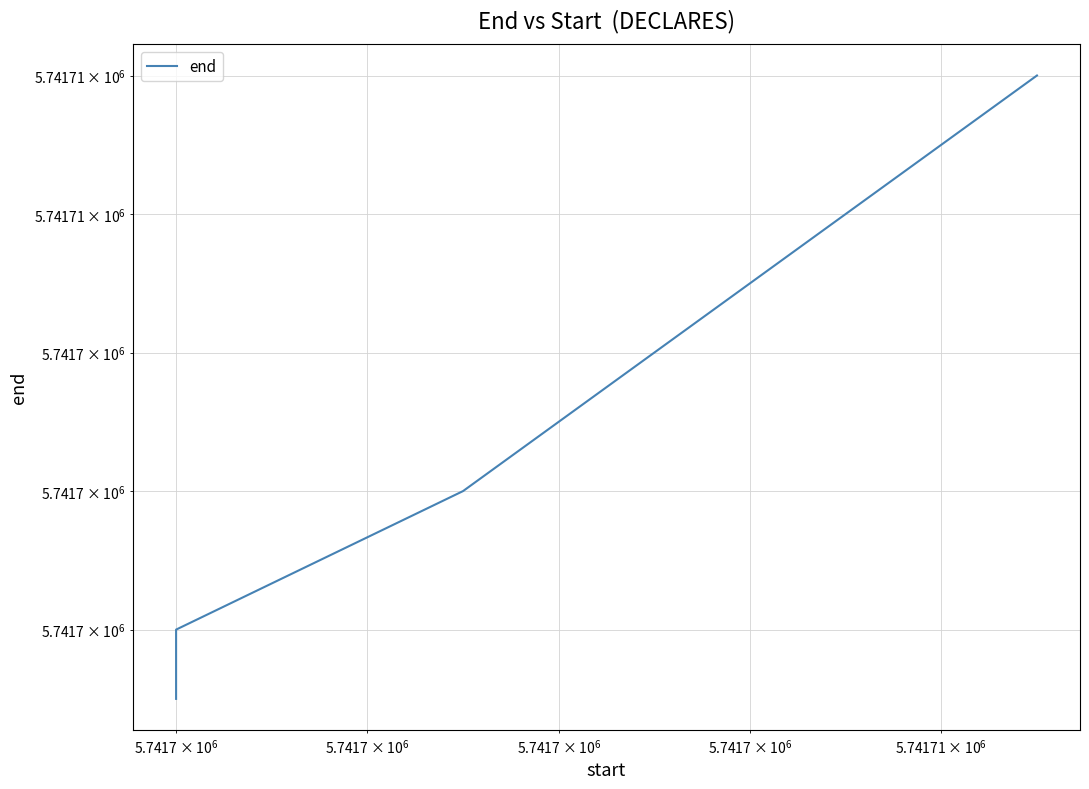

What is the smallest value displayed?

5741699